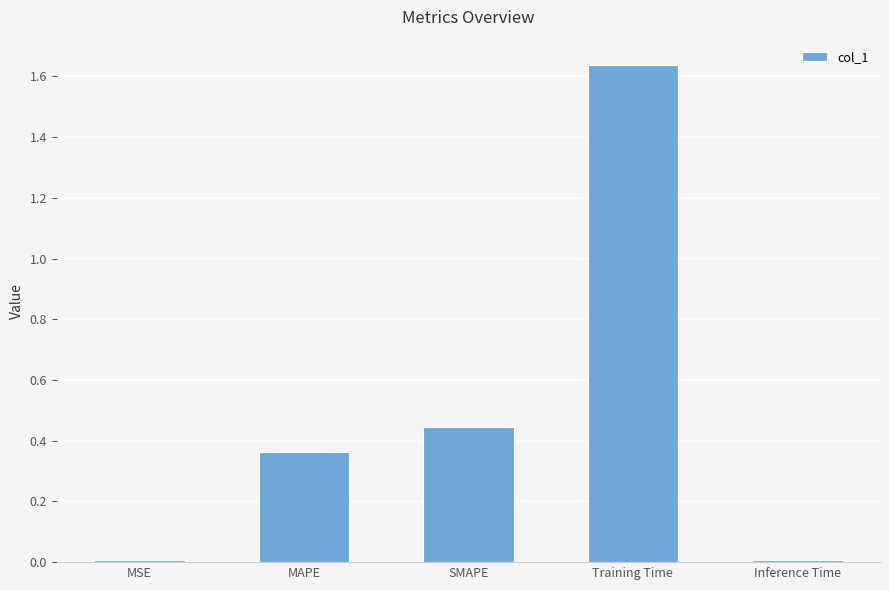

What is the label of the 4th bar from the right?

MAPE